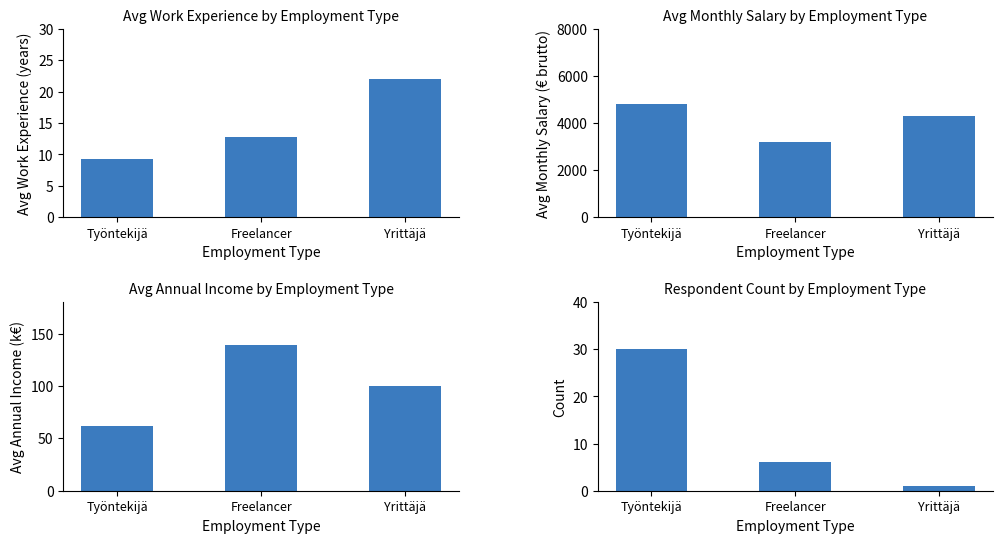

What is the sum of all Avg Monthly Salary (€) values?

12300.0